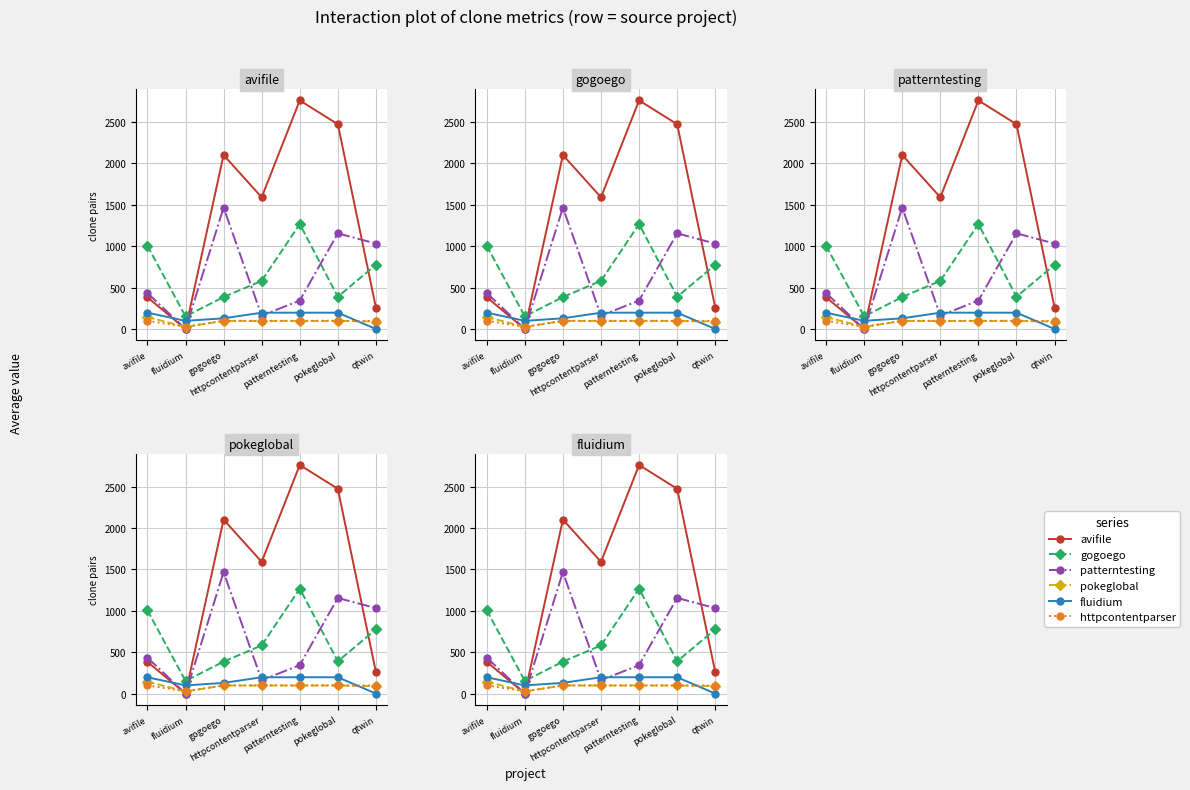

Reading left to right, what are all the values shown in this chart?

avifile: 383.5	0.0	2101.0	1590.5	2760.5	2473.0	258.0
gogoego: 1005.5	152.5	386.0	581.5	1267.0	389.5	775.5
patterntesting: 434.5	0.0	1466.5	161.0	344.0	1155.0	1032.0
pokeglobal: 144.0	25.5	97.5	97.5	97.5	97.5	90.5
fluidium: 197.0	98.5	129.0	197.0	197.0	197.0	0.0
httpcontentparser: 99.0	27.5	99.0	98.5	99.0	99.0	96.5